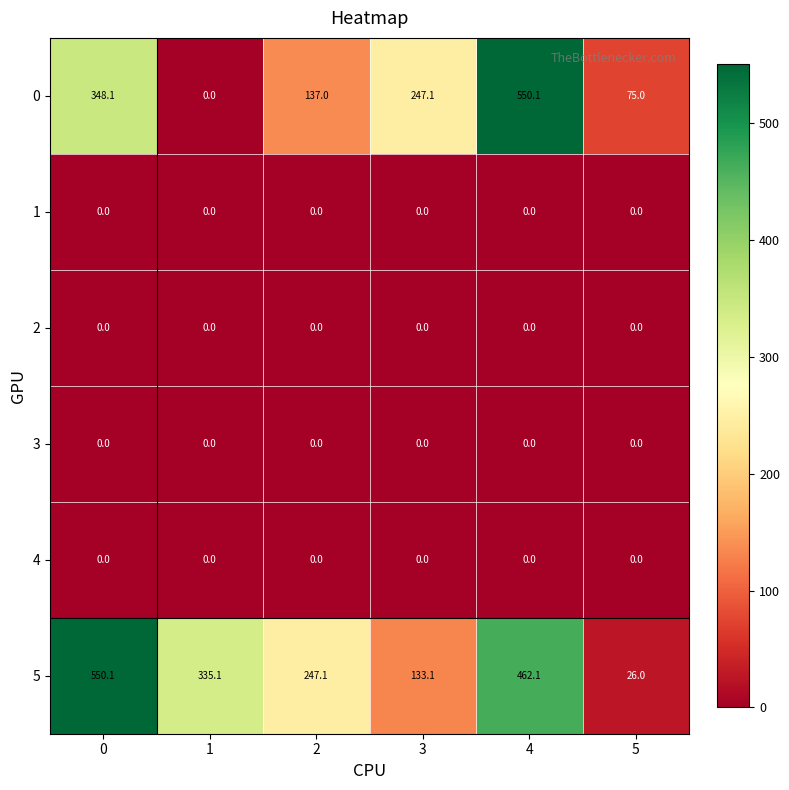

The value of 3 at 5 is 0.0. True or false?

True